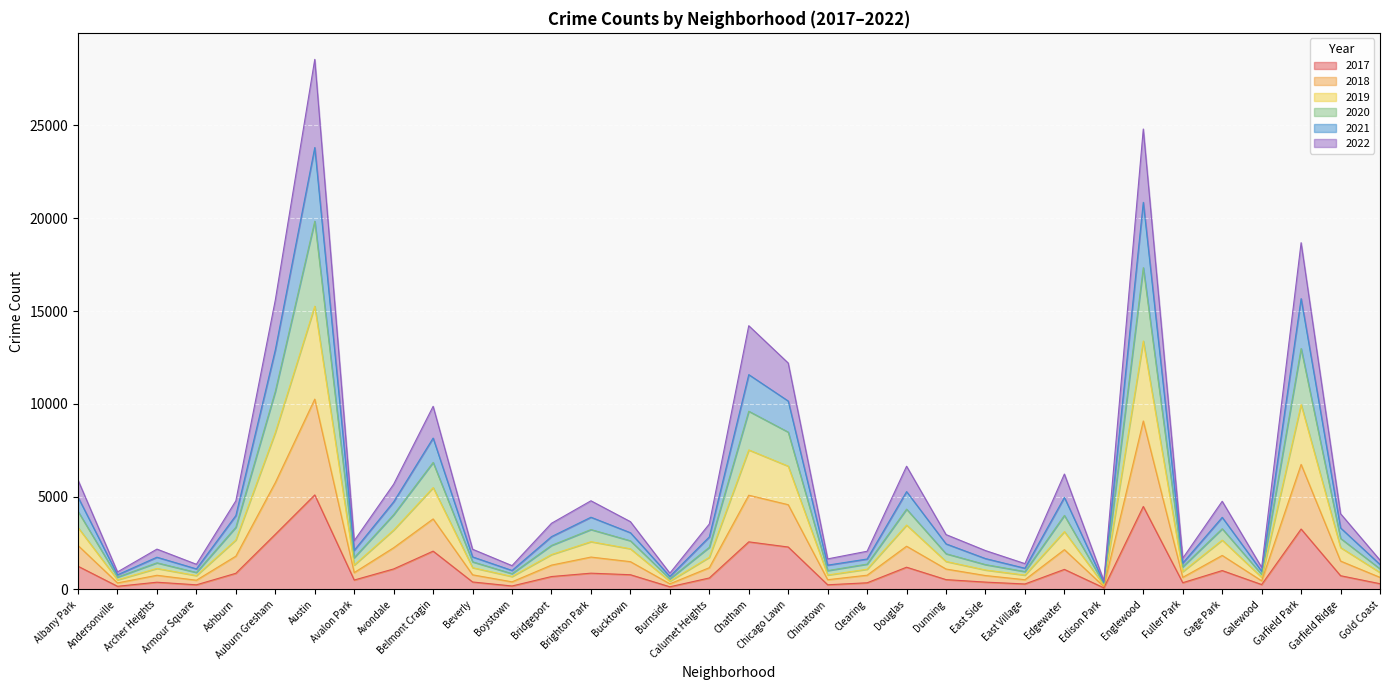

What are all the series names shown in the legend?

2017, 2018, 2019, 2020, 2021, 2022